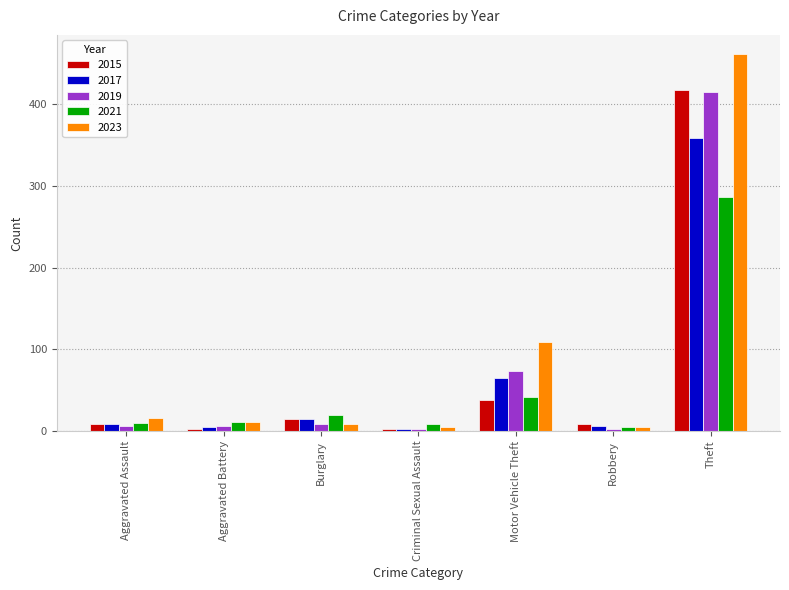

What is the greatest value displayed?

462